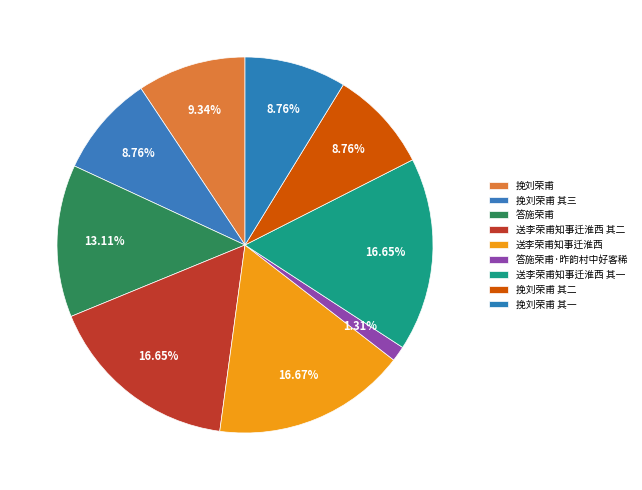

Does 送李荣甫知事迁淮西 represent more than half of the total?

No